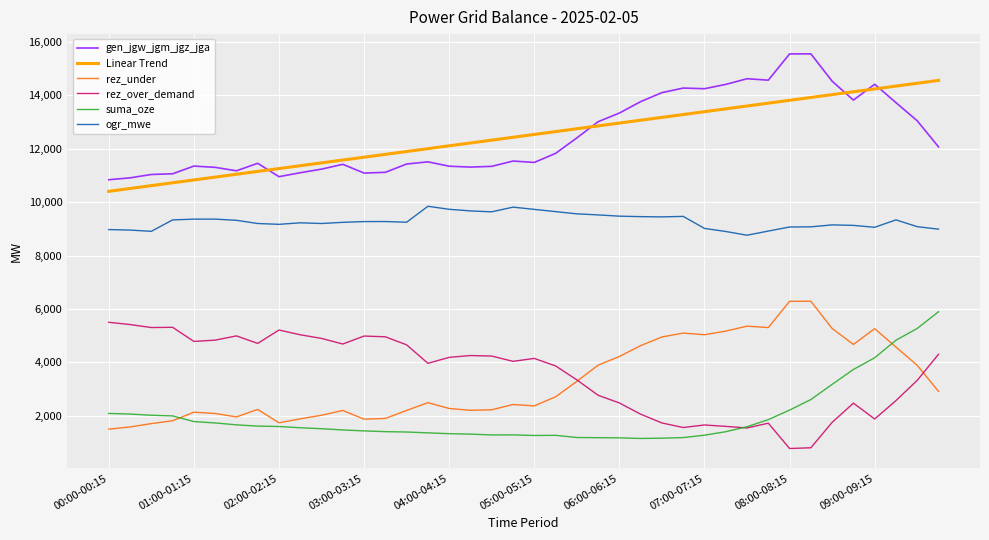

What is the smallest value displayed?

771.0